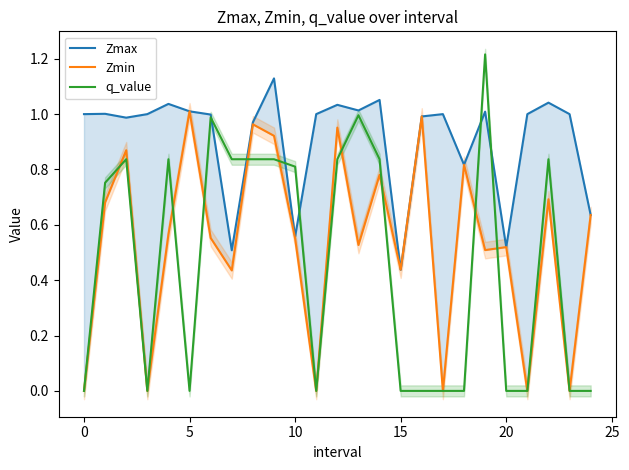

How many data points in q_value are above 0?

13